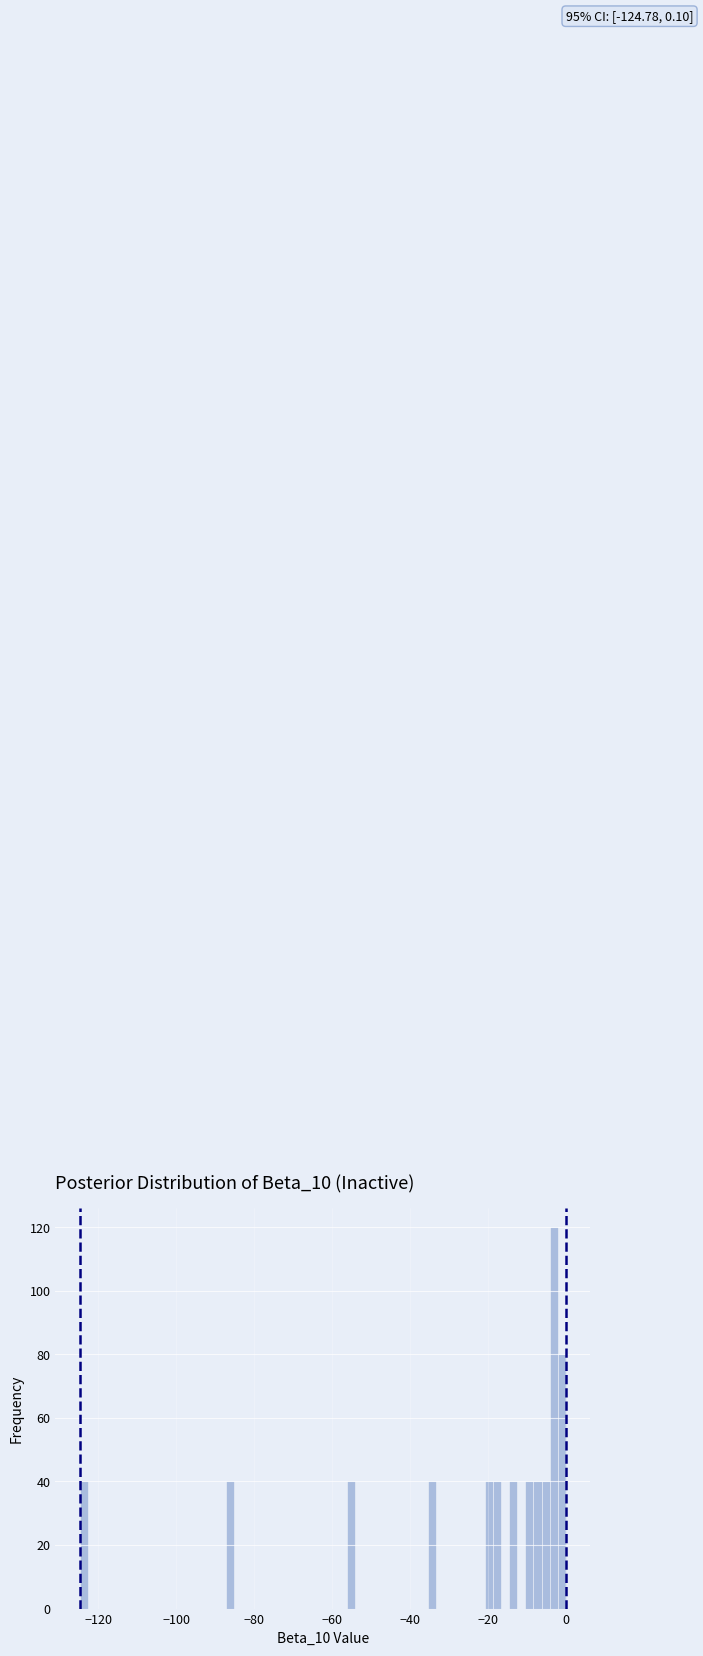

Around what value on the x-axis is the tallest bar? Give the approximate position of its centre, as read against the axis.

-4